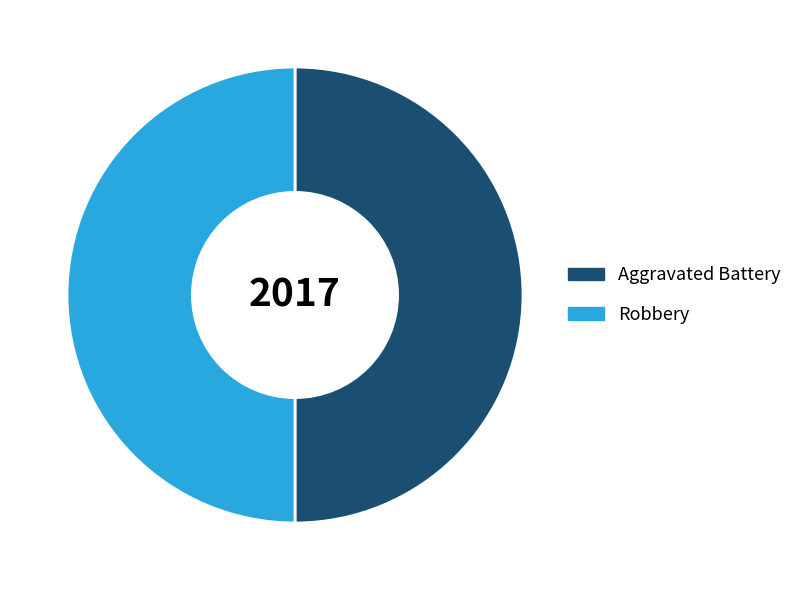

Is the sum of Robbery and Aggravated Battery greater than half?

Yes